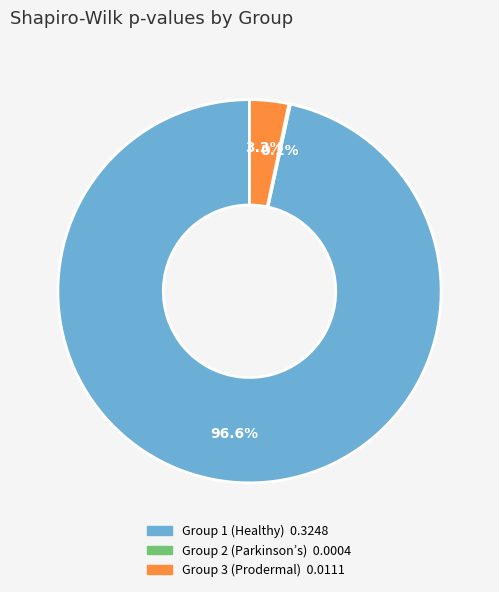

Is there a majority slice in this chart?

Yes